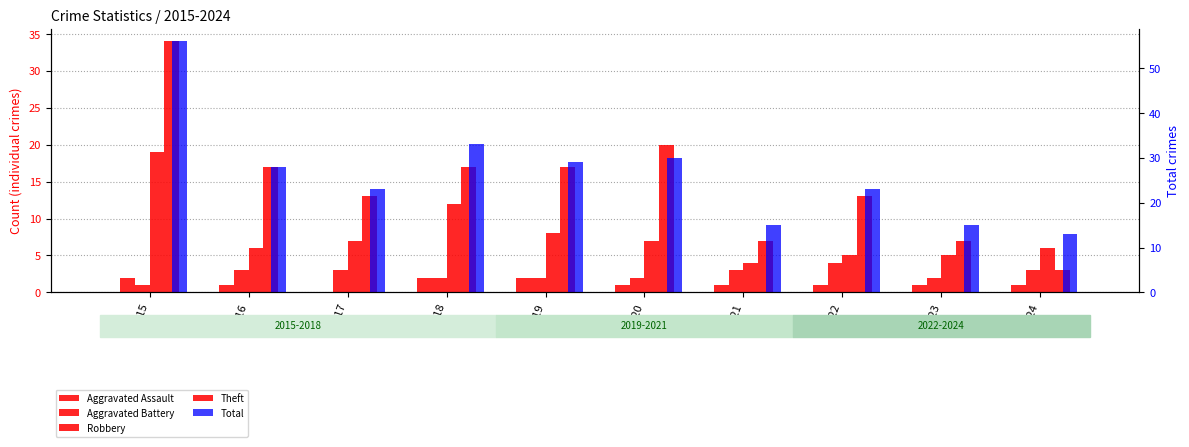

Does the chart contain any negative values?

No